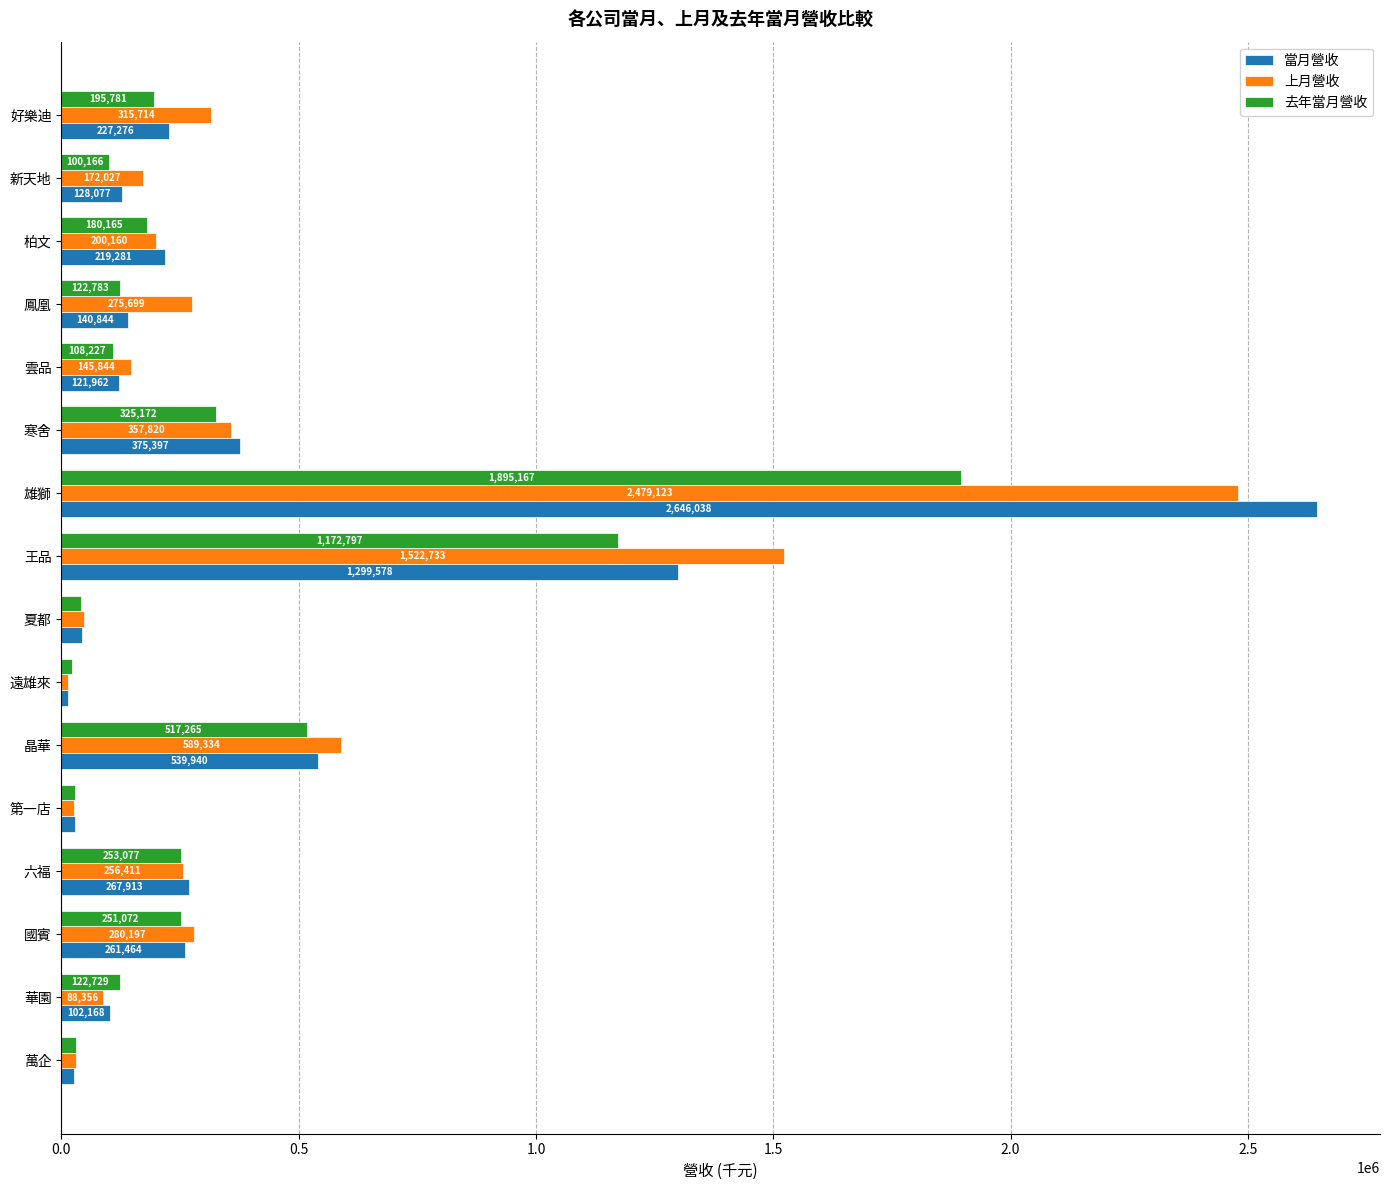

The value of 去年當月營收 at 寒舍 is 574035. True or false?

False